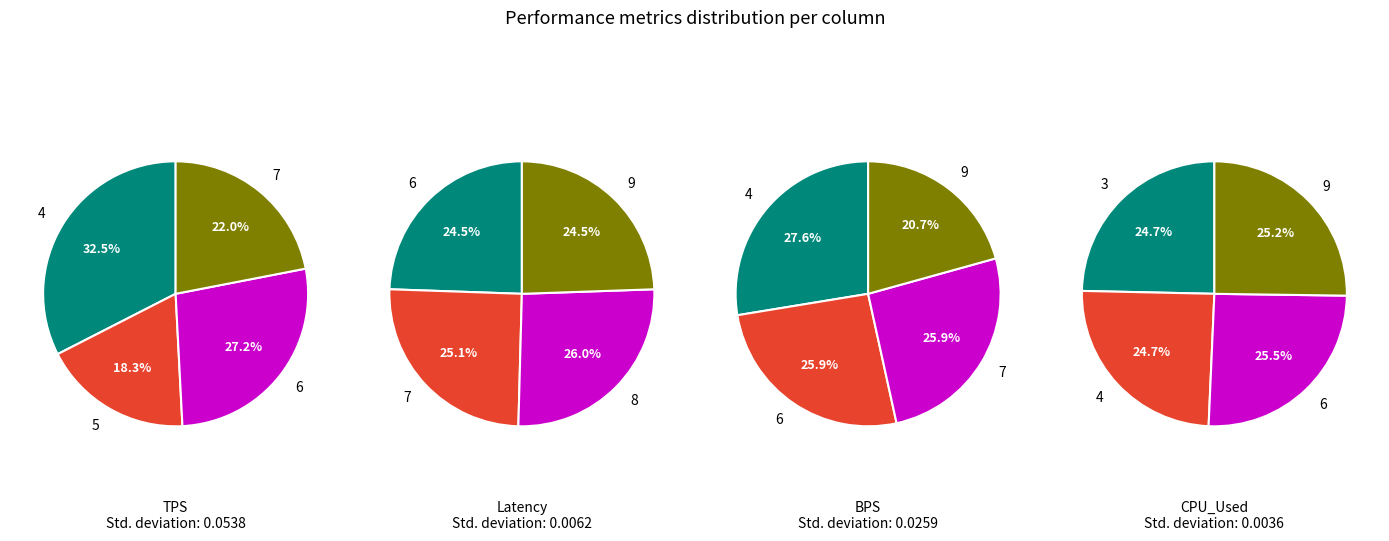

Do 8 and 2 together represent more than half of the pie?

No